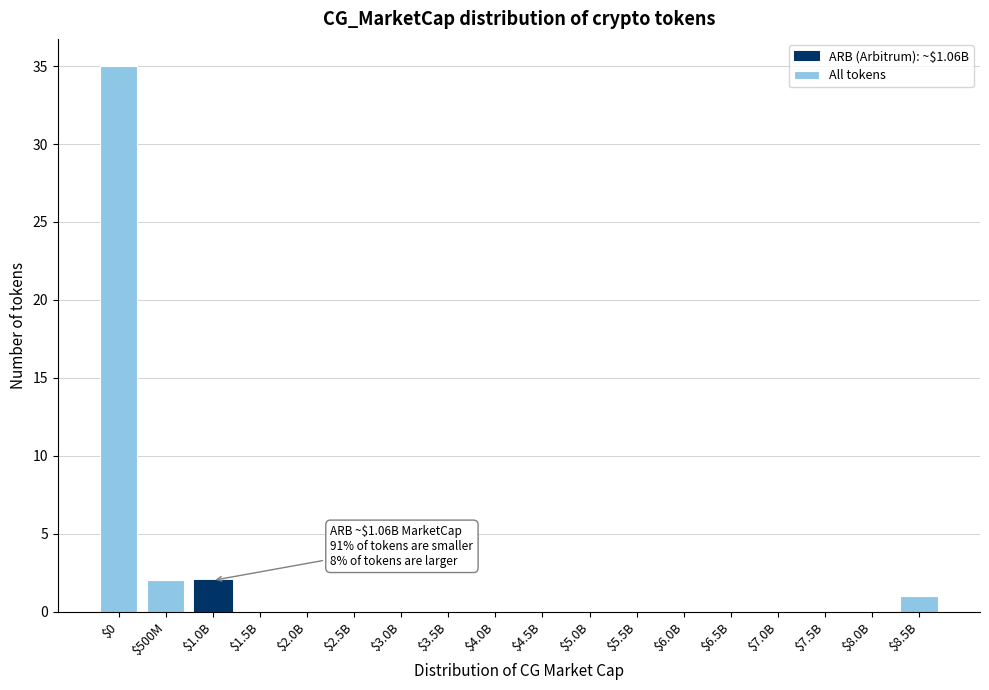

True or false: the data shows 0 at $8.0B.

True